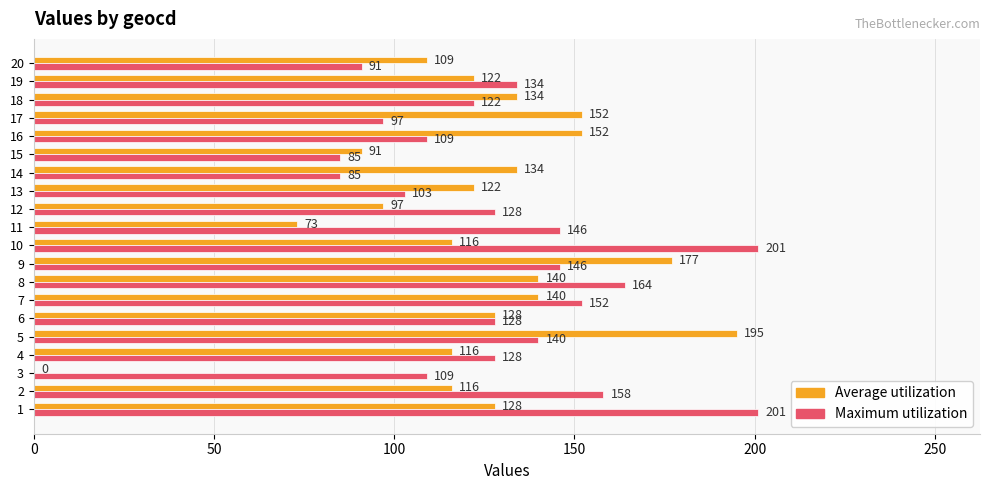

Which series has the largest total across all categories?

Maximum utilization